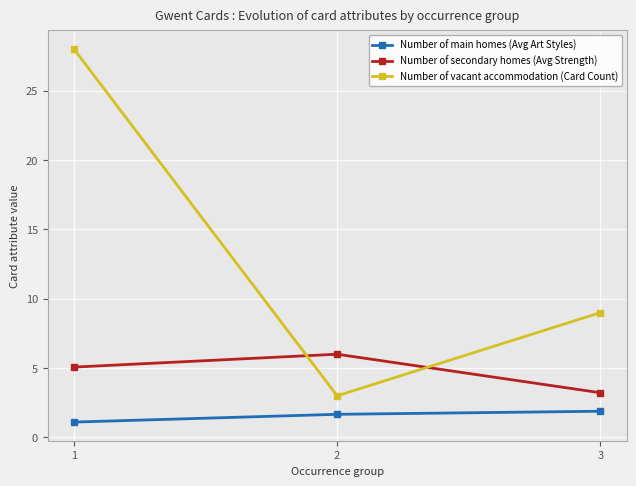

Is it true that Number of main homes (Avg Art Styles) equals 1.9 at 3?

True